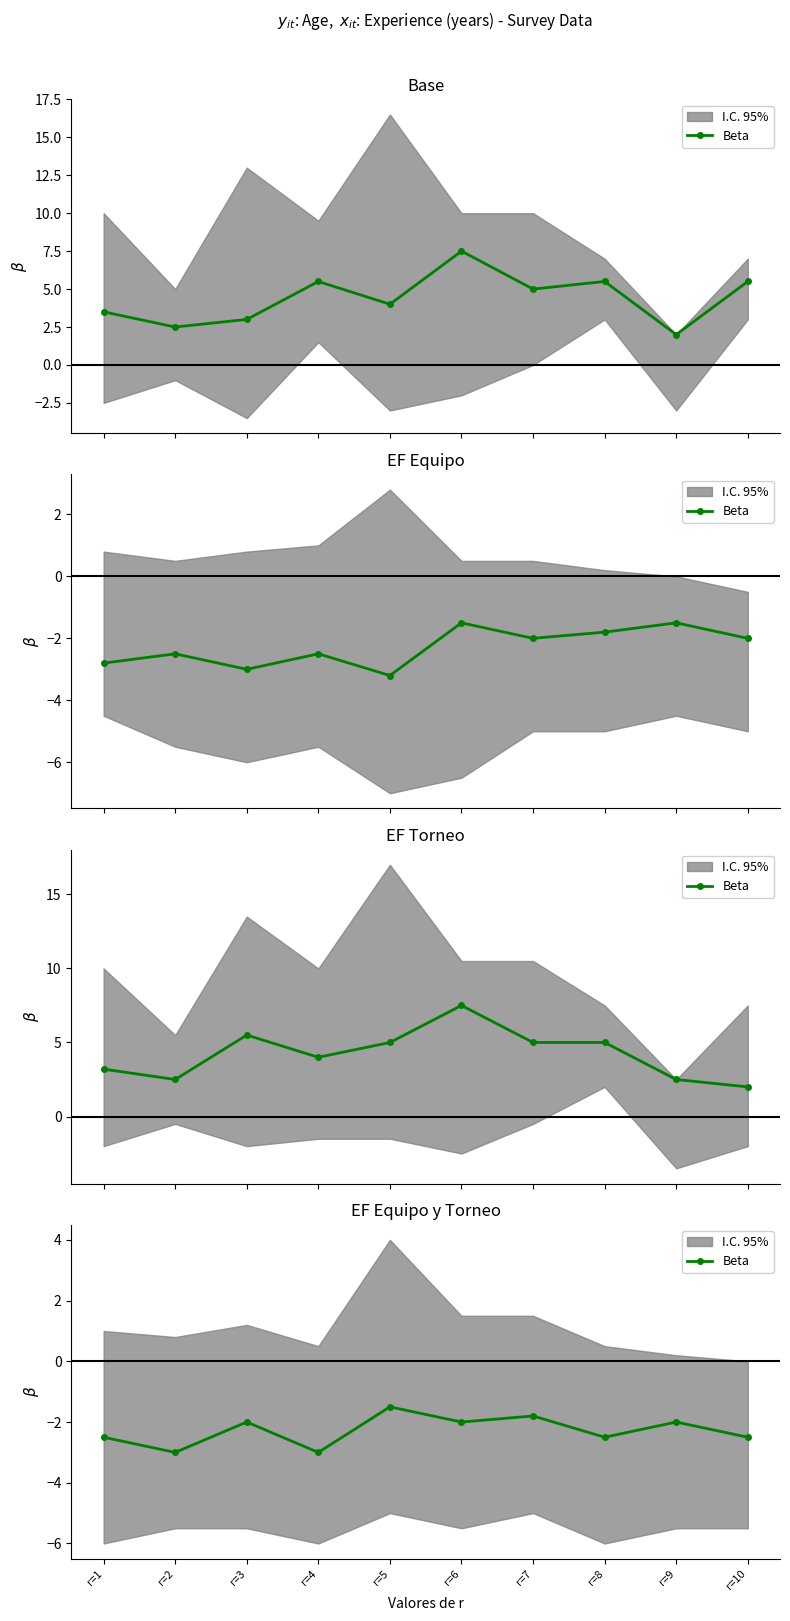

List the labels in order of value, smallest first.

r=2, r=4, r=1, r=8, r=10, r=3, r=6, r=9, r=7, r=5